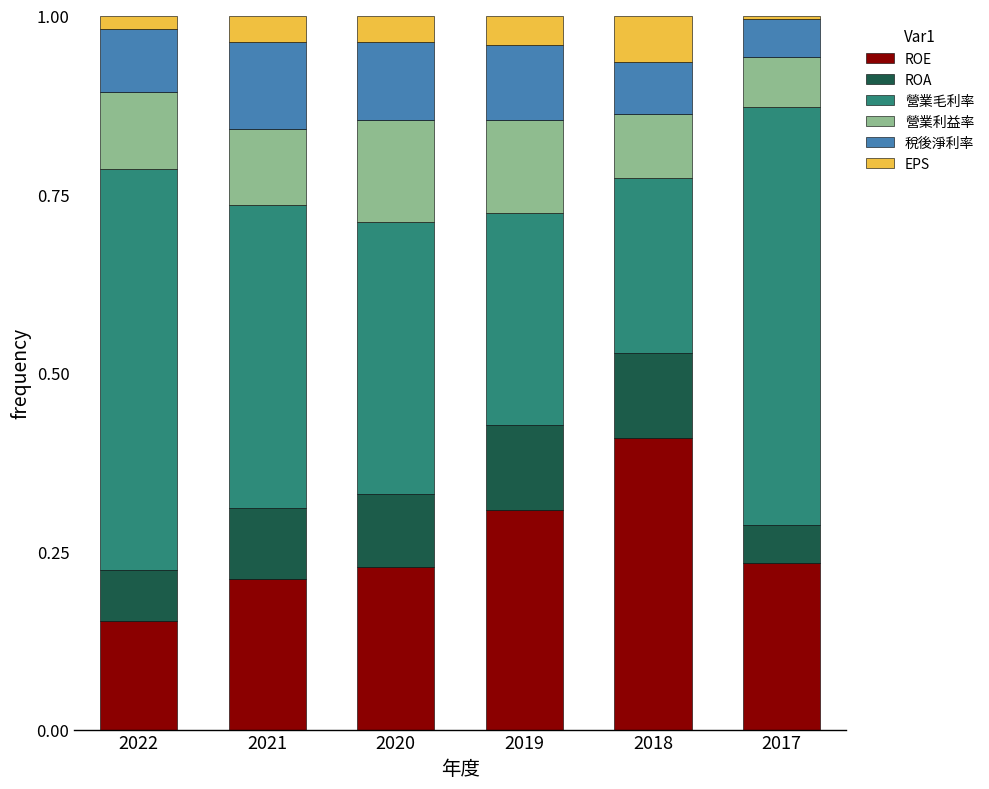

Which category has the lowest value in the ROE series?

2022